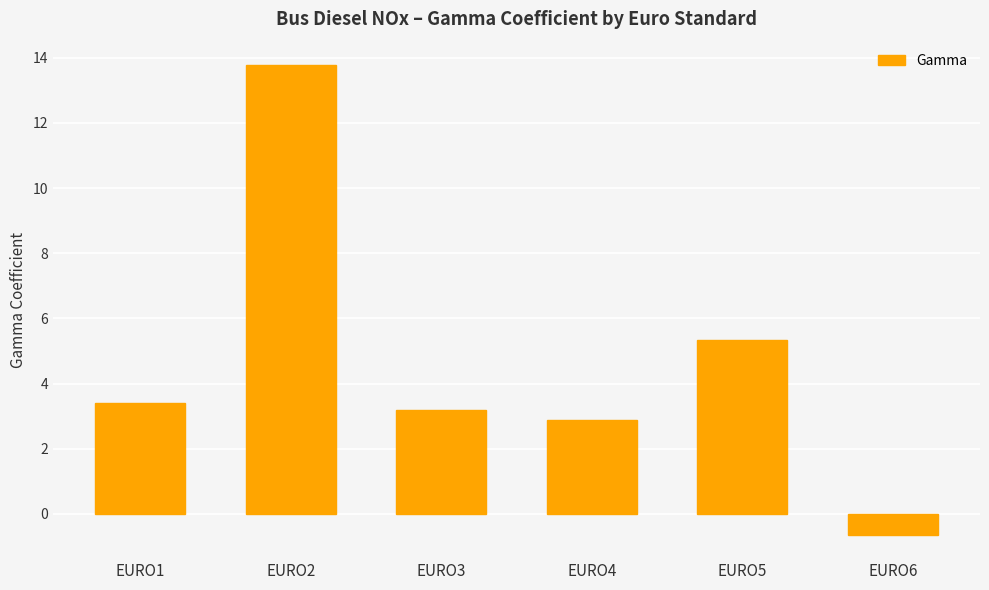

List the labels in order of value, smallest first.

EURO6, EURO4, EURO3, EURO1, EURO5, EURO2